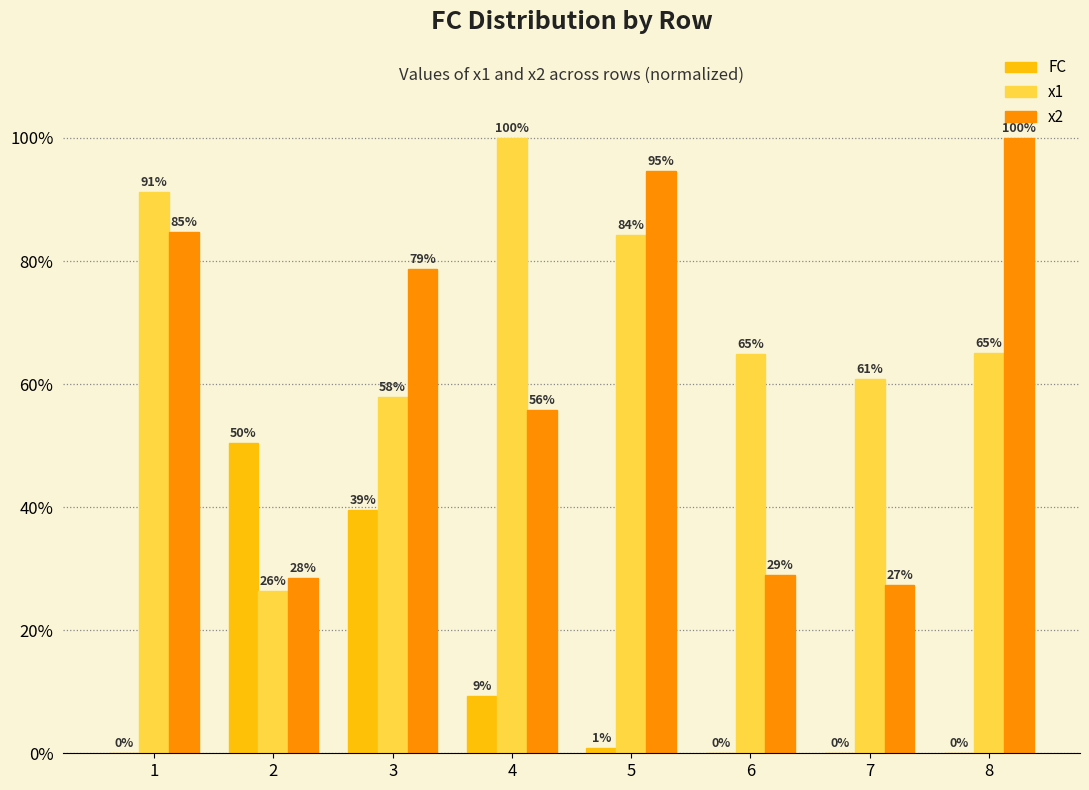

What is the difference between the x1 values at 5 and 4?

15.7